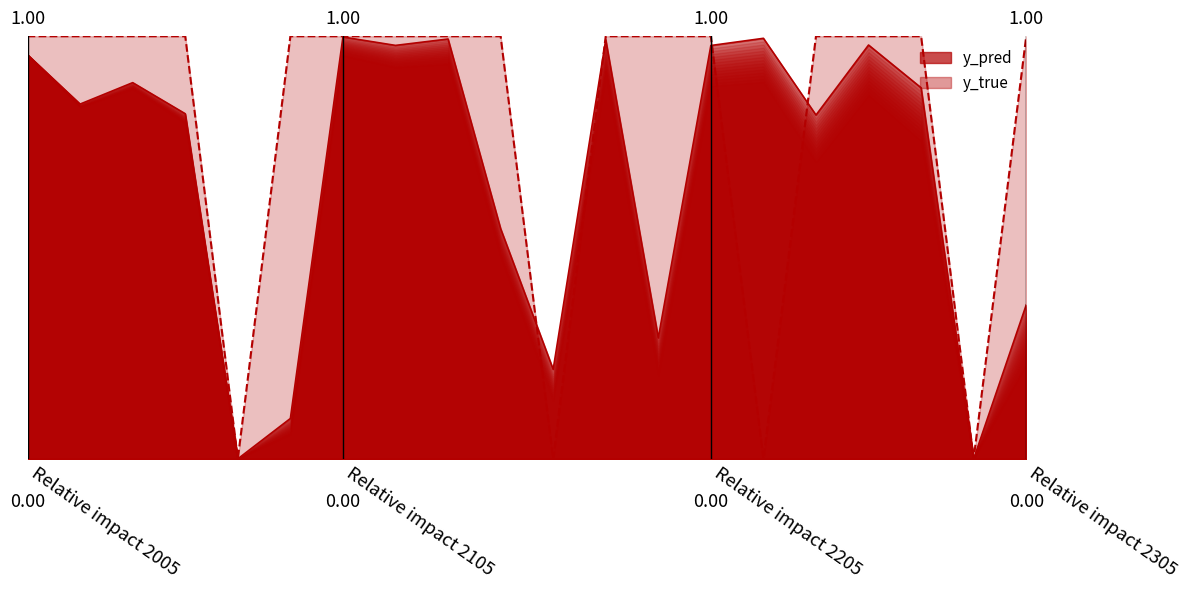

Which series has the largest total across all categories?

y_true